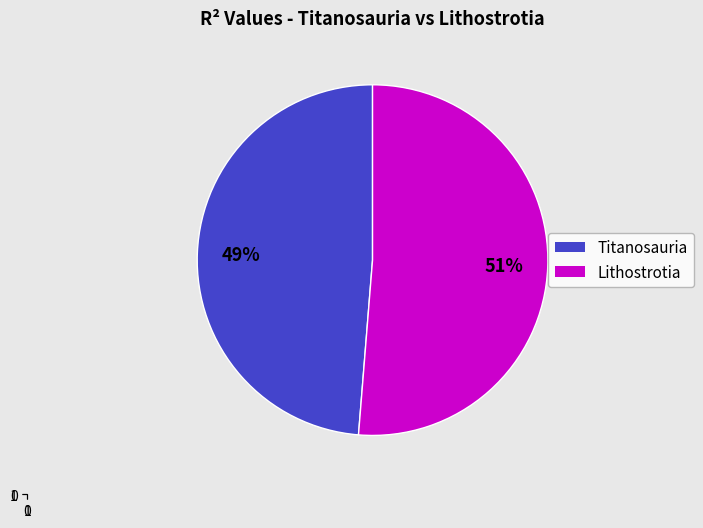

Rank the categories by value from lowest to highest.

Titanosauria, Lithostrotia